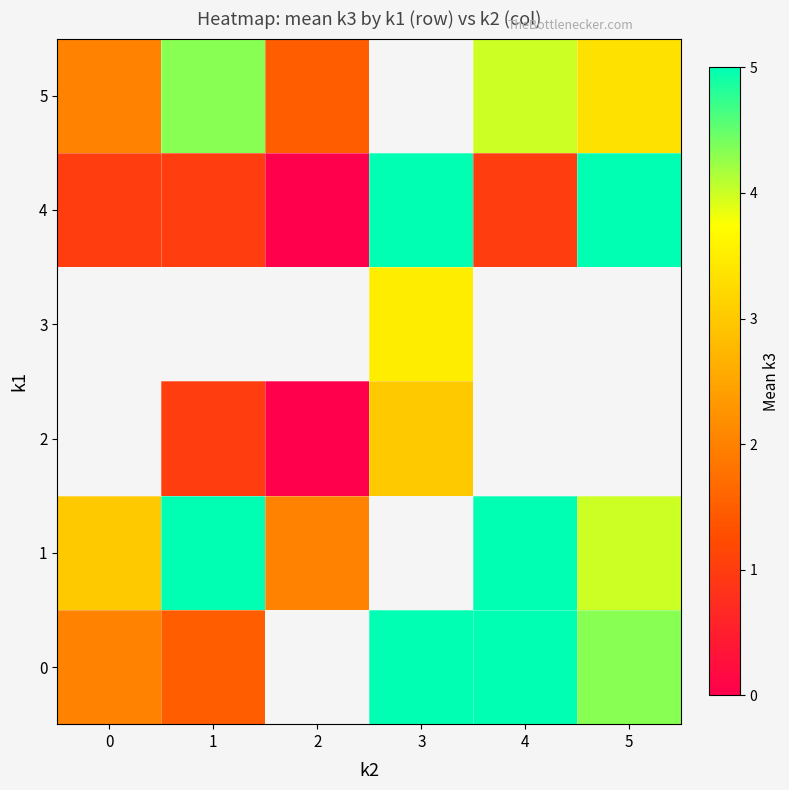

Between 1 and 2, which series saw the biggest shift?

1